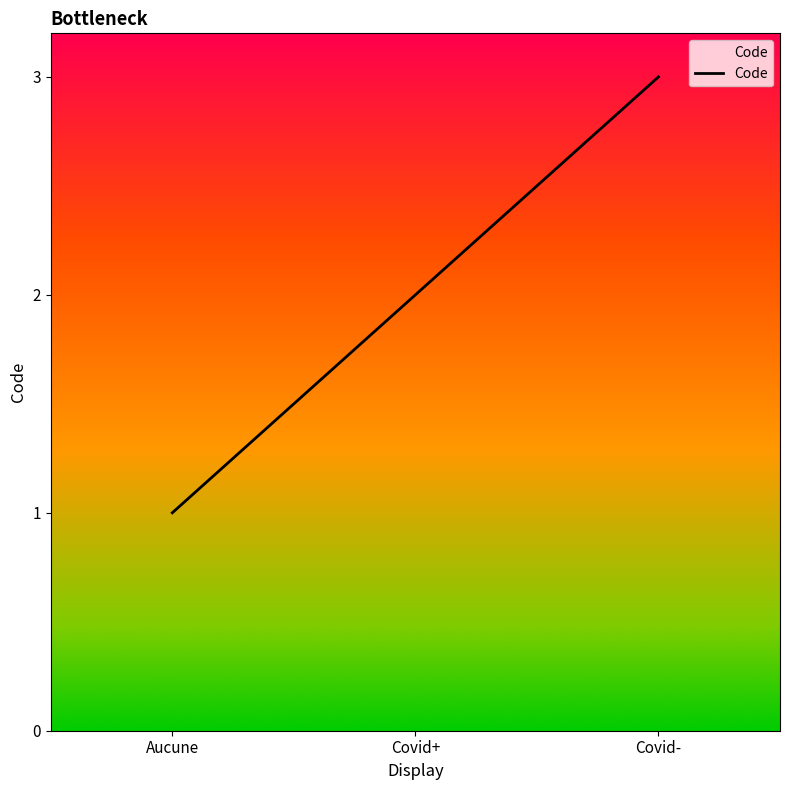

What is the ratio of the value at Aucune to the value at Covid-?

0.3